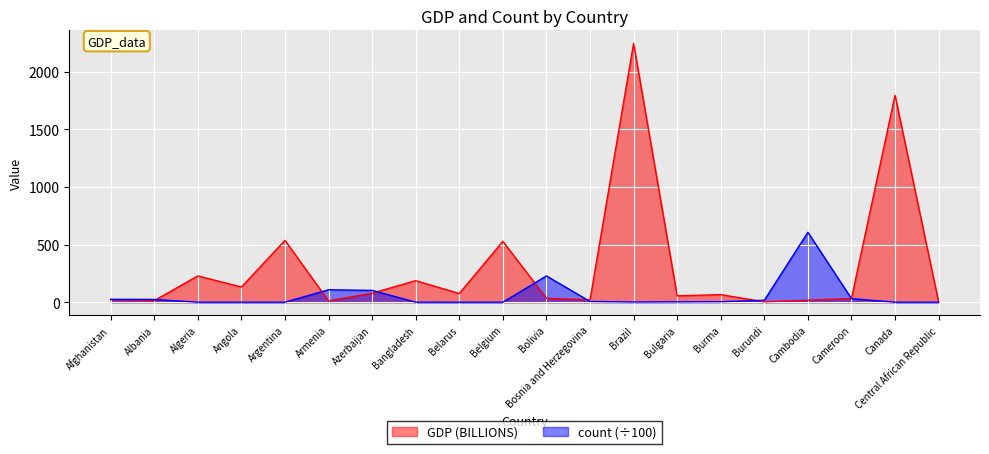

Is the value of count at Argentina greater than the value of GDP (BILLIONS) at Bulgaria?

No